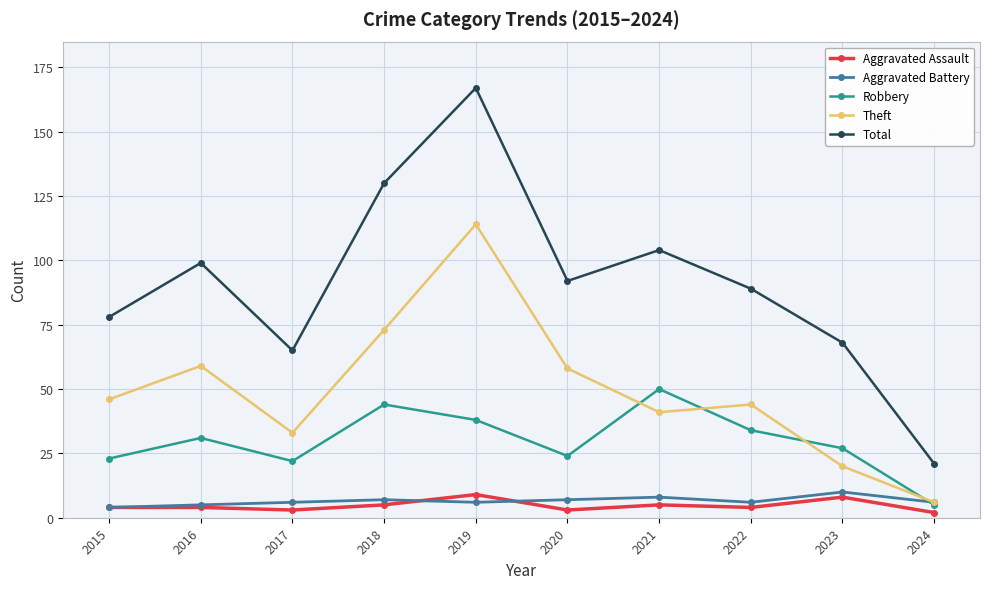

Which series has the largest range (max minus min)?

Total